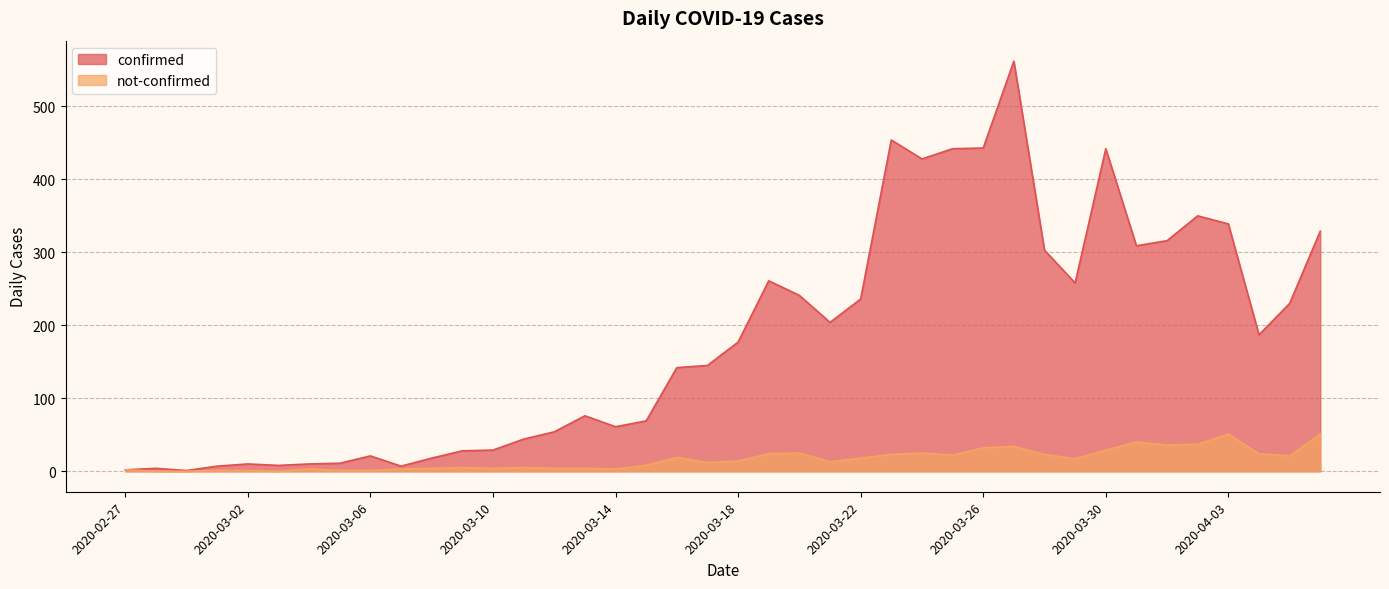

True or false: confirmed and not-confirmed intersect in this chart.

False